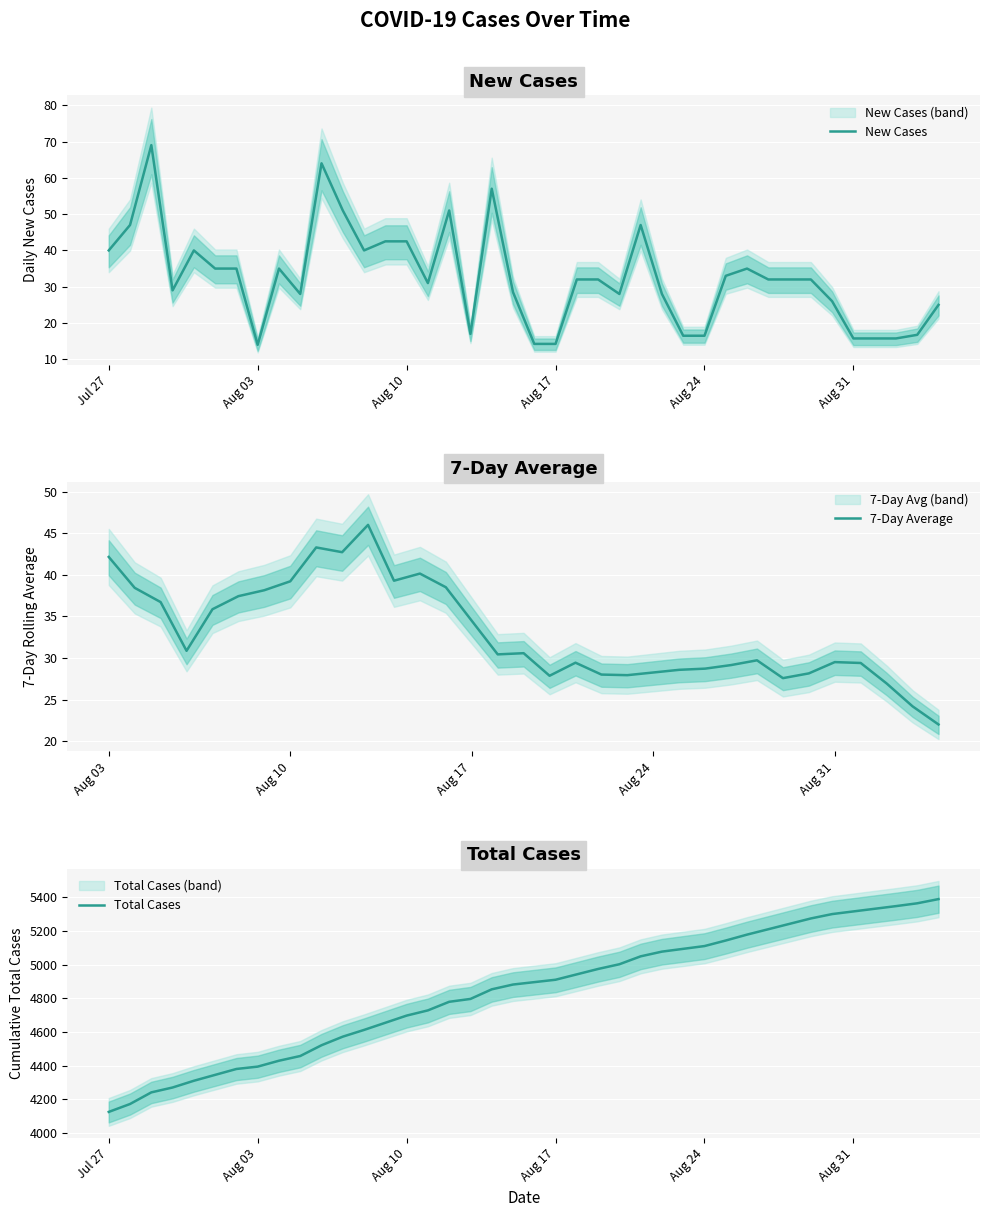

At which label is 7-Day Average closest to 34?

Aug 17